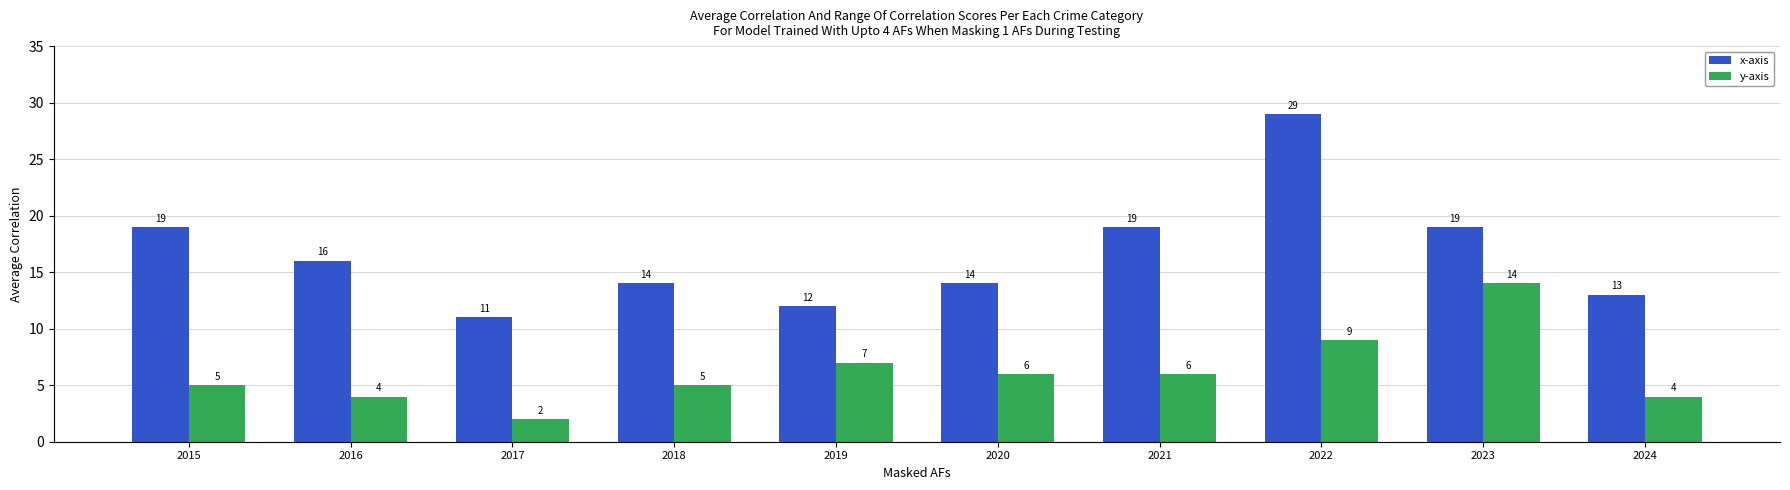

Does the chart contain any negative values?

No